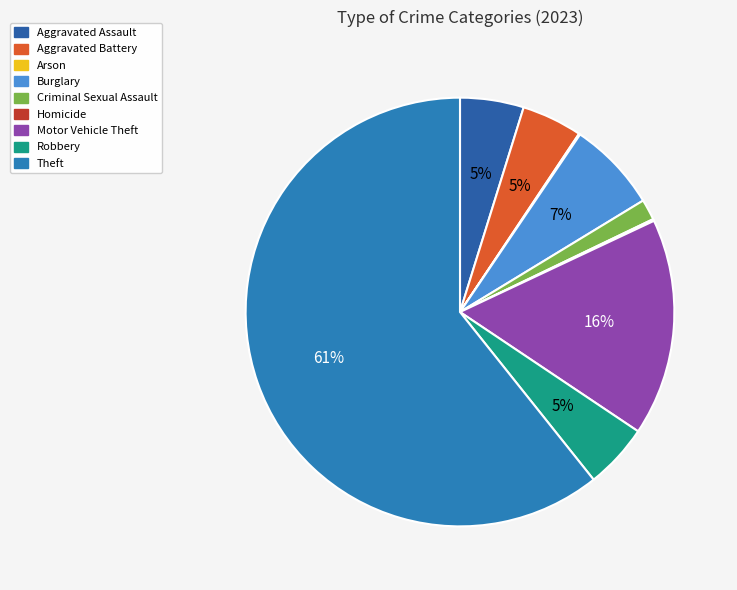

Combined, do Burglary and Theft account for over 50%?

Yes